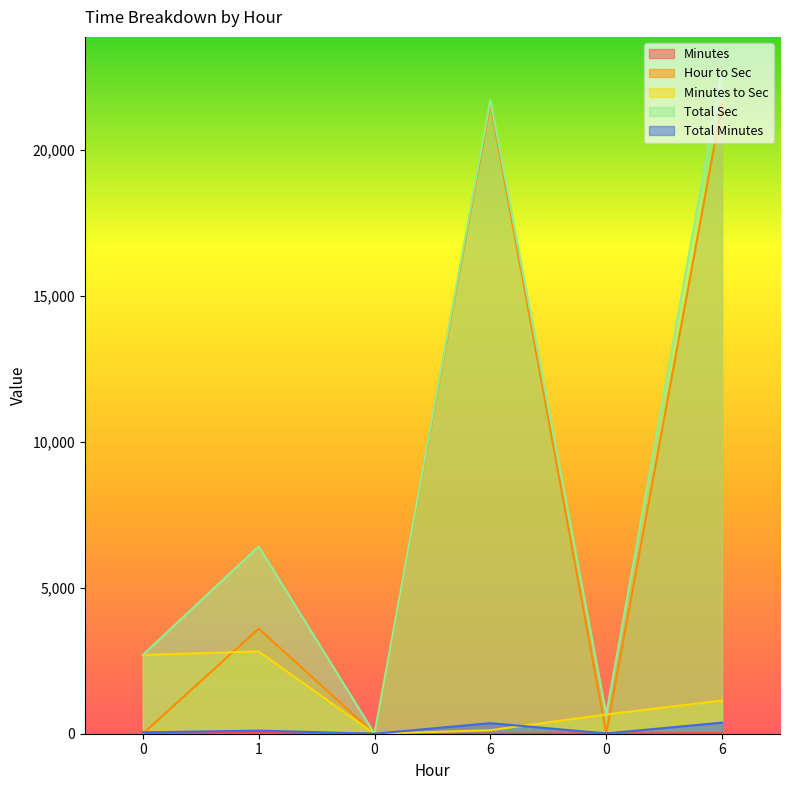

Is the value of Minutes at 6 greater than the value of Minutes to Sec at 1?

No